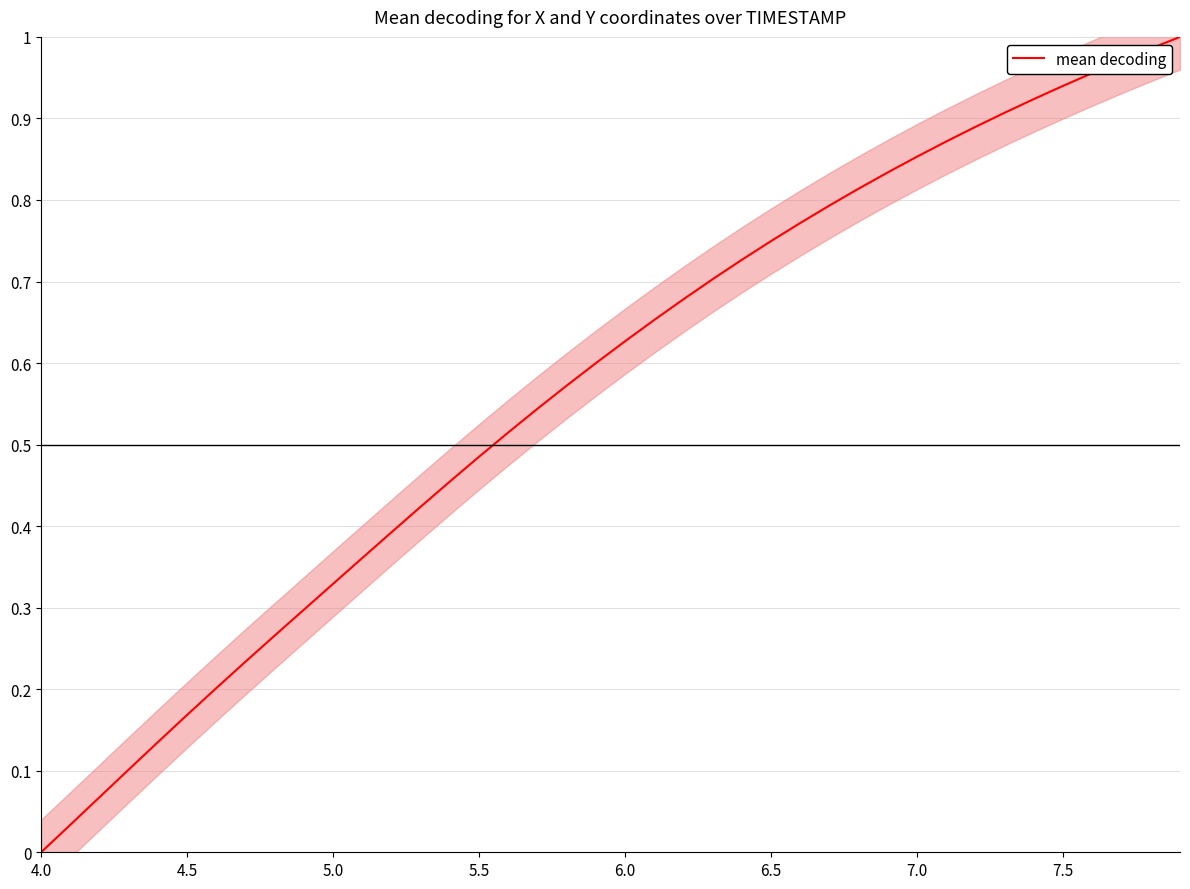

How many positive values are there?

39